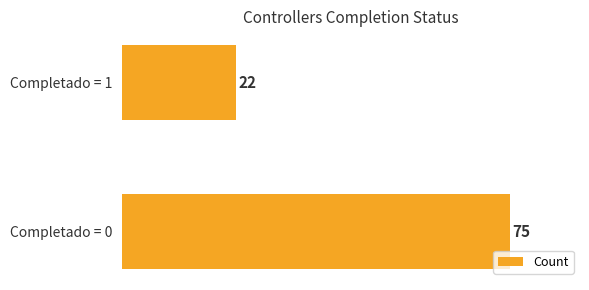

Where is the data nearest to the value 48?

Completado = 1